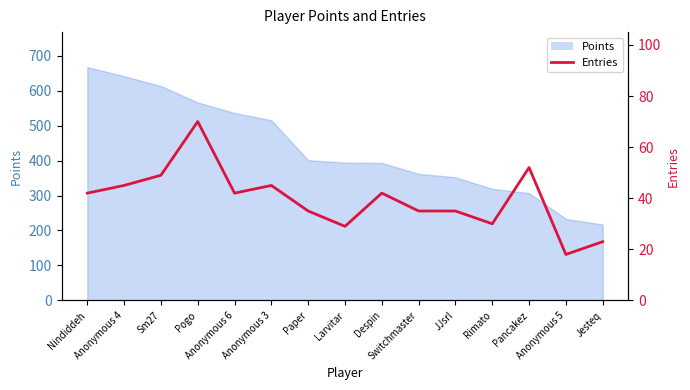

What is the label of the 11th point from the right?

Anonymous 6